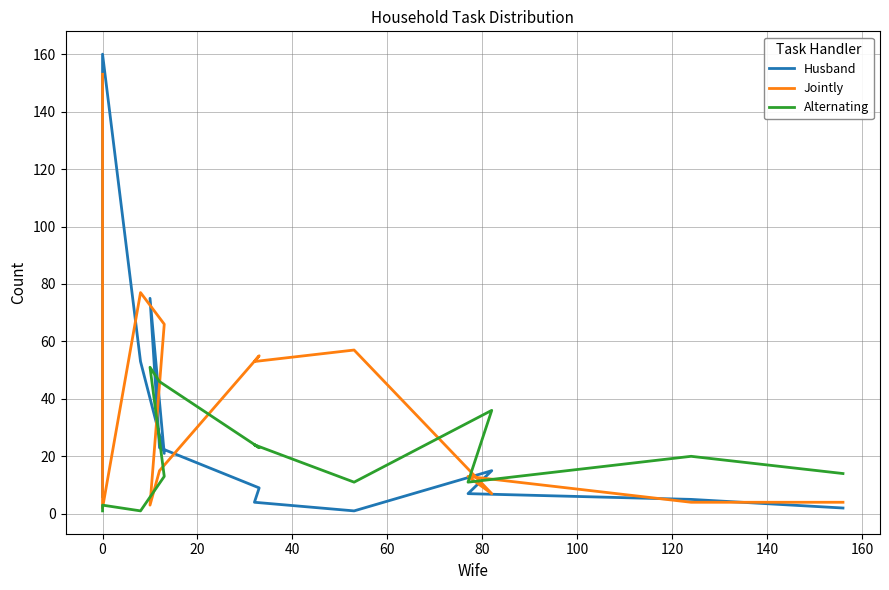

What is the label of the 13th point from the left?

12